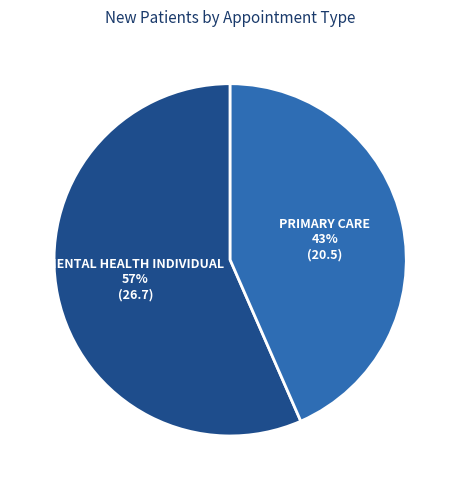

To the nearest percent, what is the average slice percentage?

50%